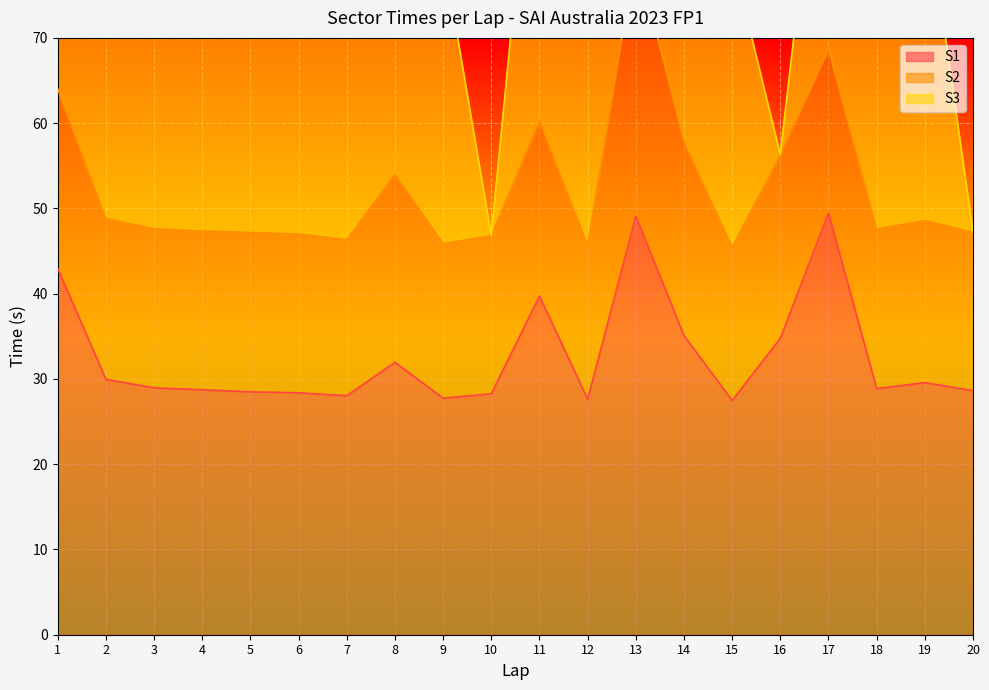

What is the total value across all series at 20?

47.2